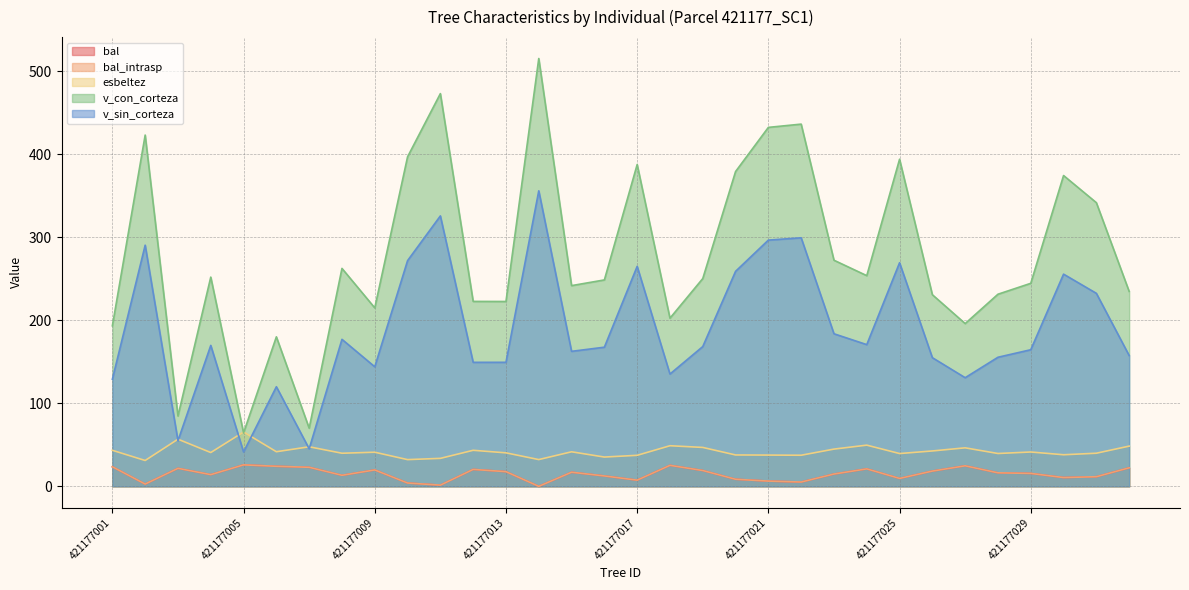

What is the difference between the highest and lowest values at 421177027?

171.3